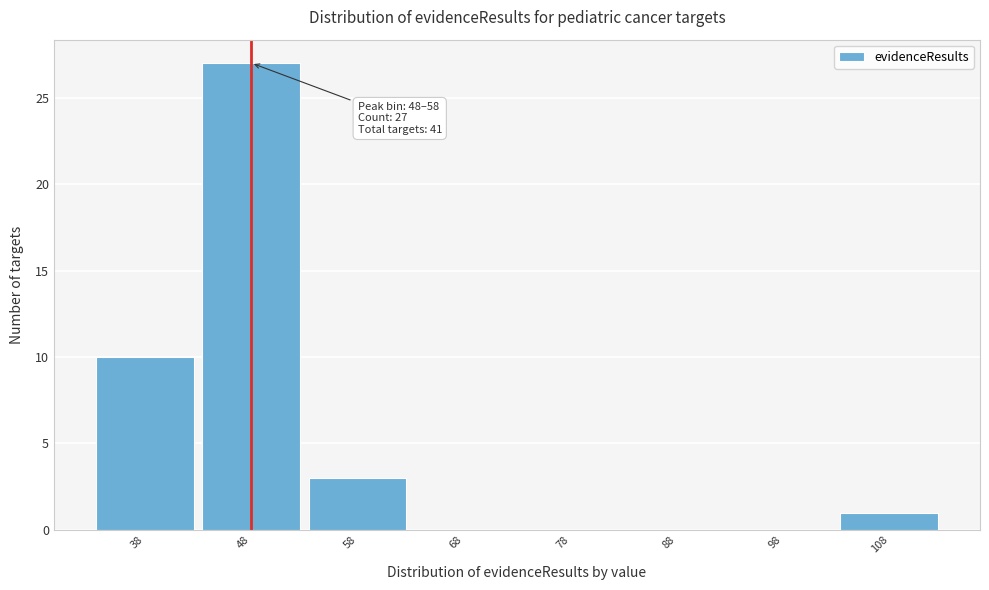

Reading left to right, transcribe all the data shown in this chart.

38=10	48=27	58=3	68=0	78=0	88=0	98=0	108=1